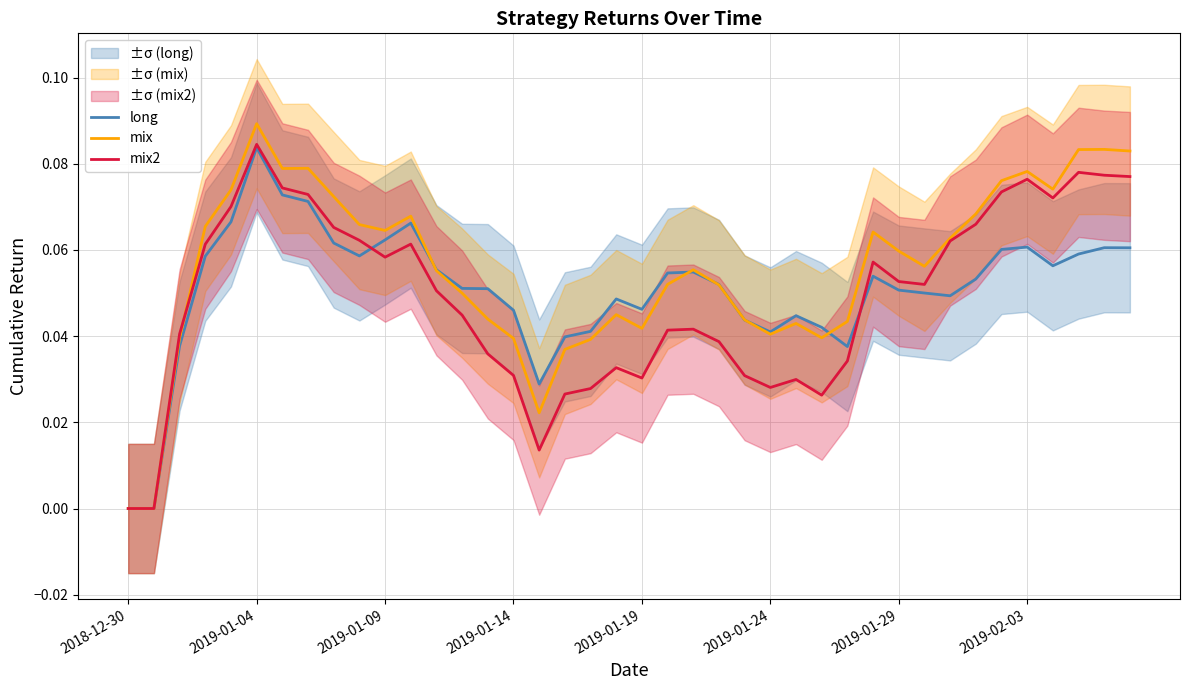

List the series in order of their peak value, lowest first.

long, mix2, mix